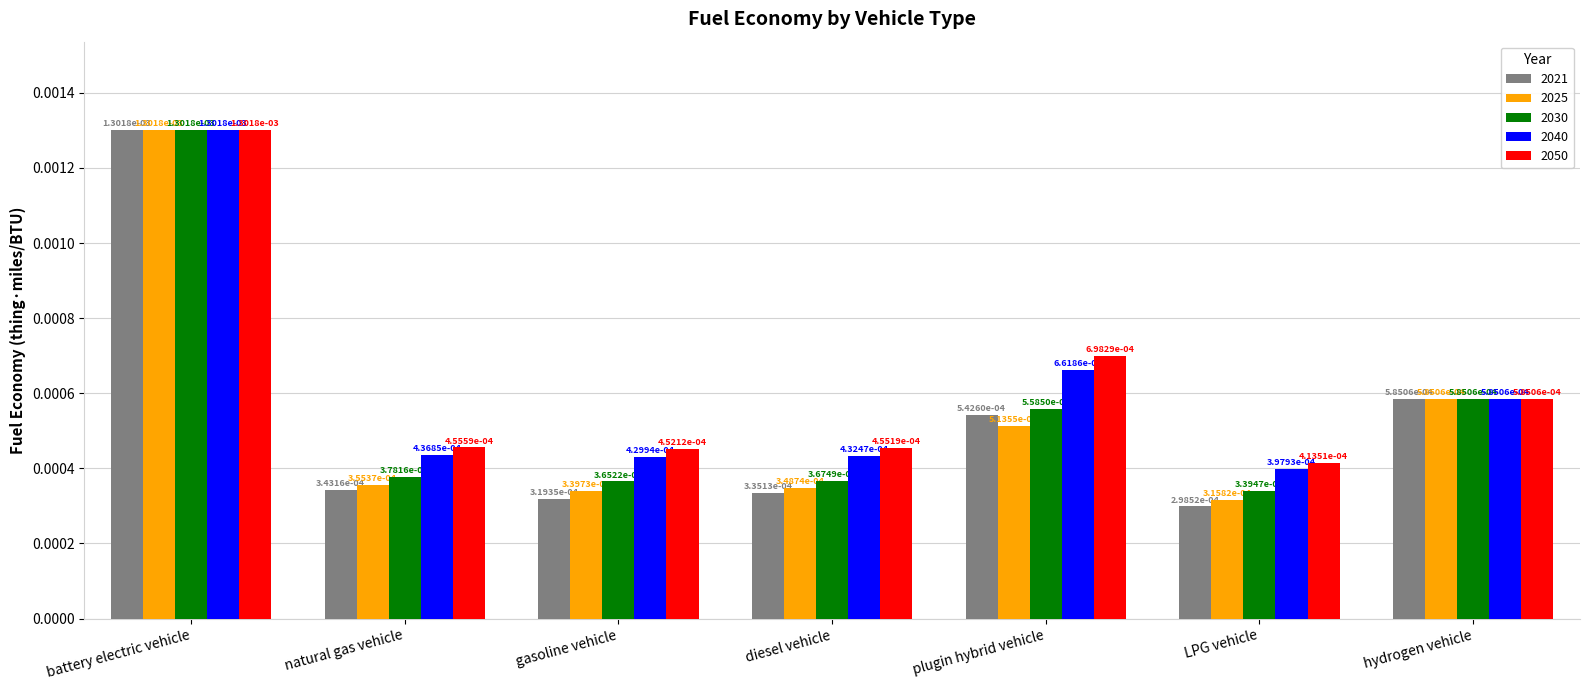

What is the label of the 1st bar from the right?

hydrogen vehicle